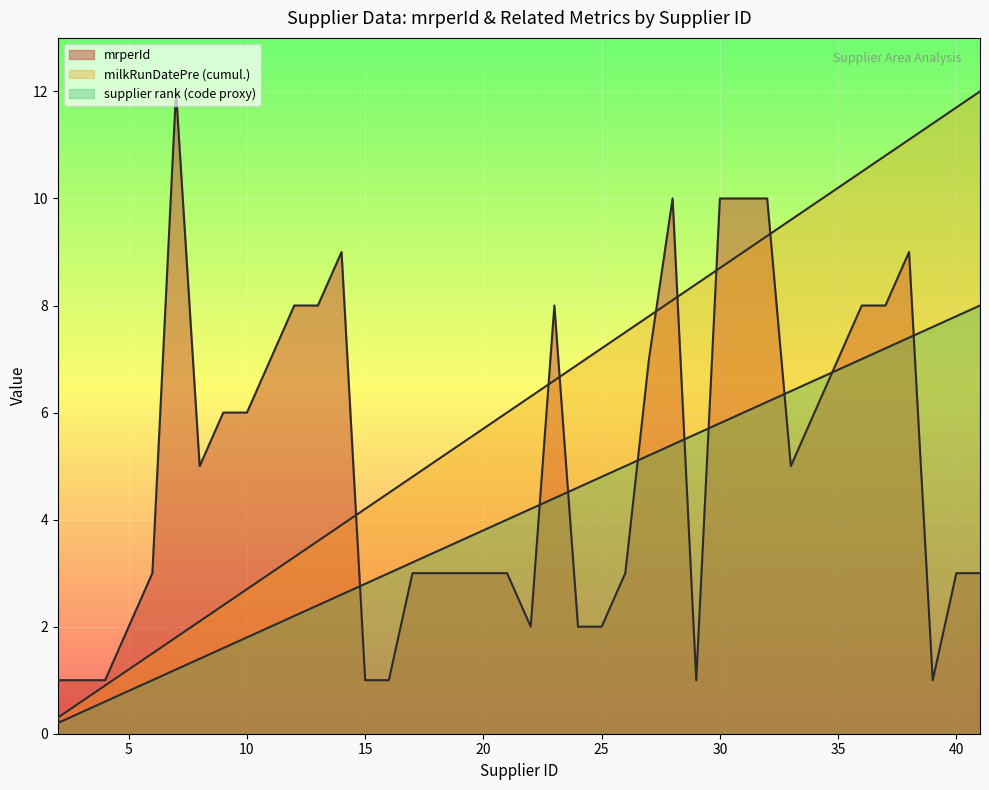

How many lines are shown in the chart?

3